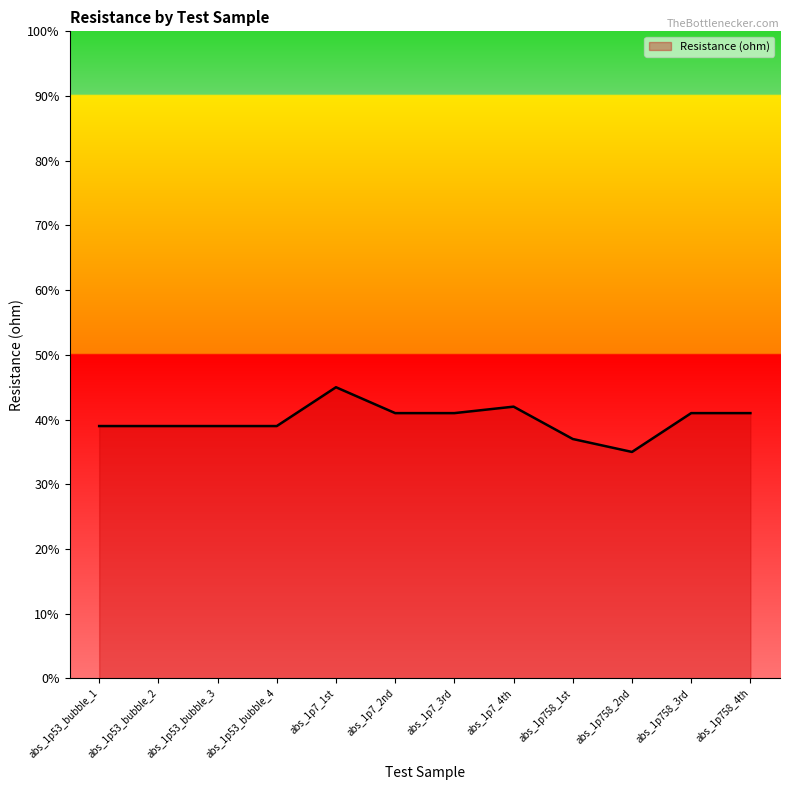

The chart shows a value of 0.7 at abs_1p7_4th. True or false?

False